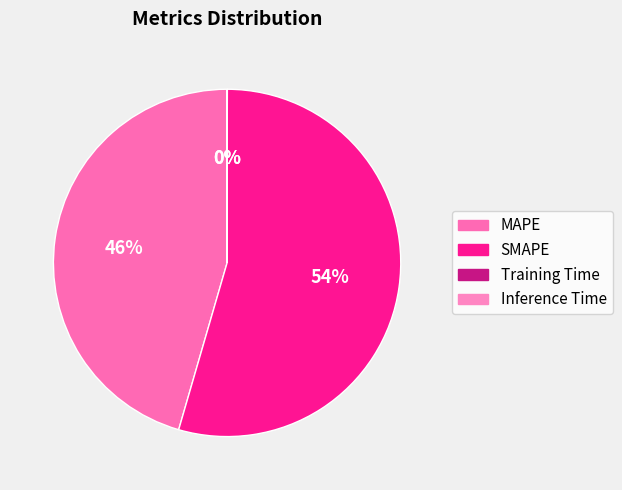

Count the number of slices in the pie.

4